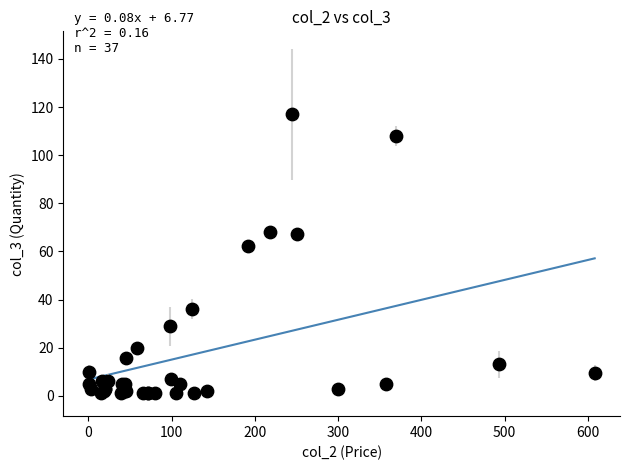

What Y value in the scatter plot is closest to 59?

62.4